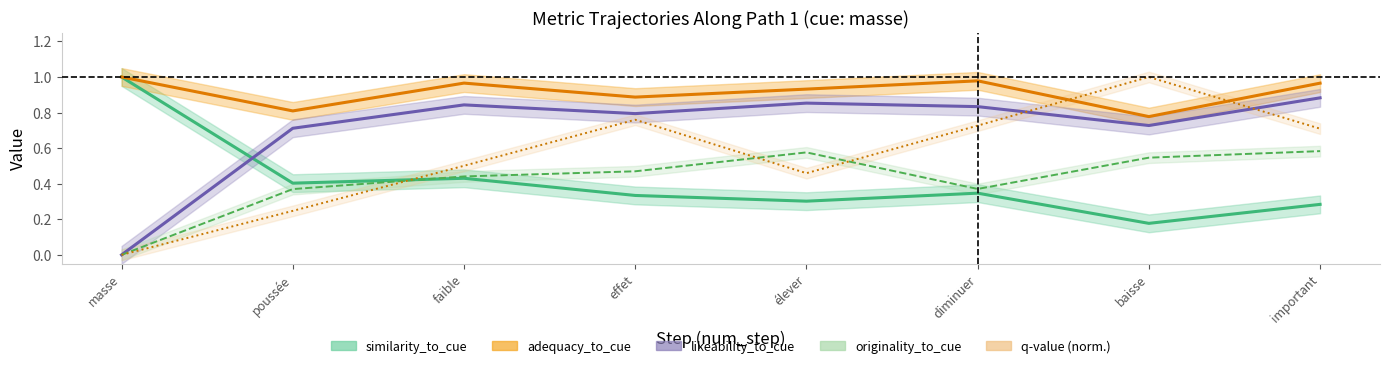

What is the difference between the adequacy_to_cue values at 6 and 0?

0.2